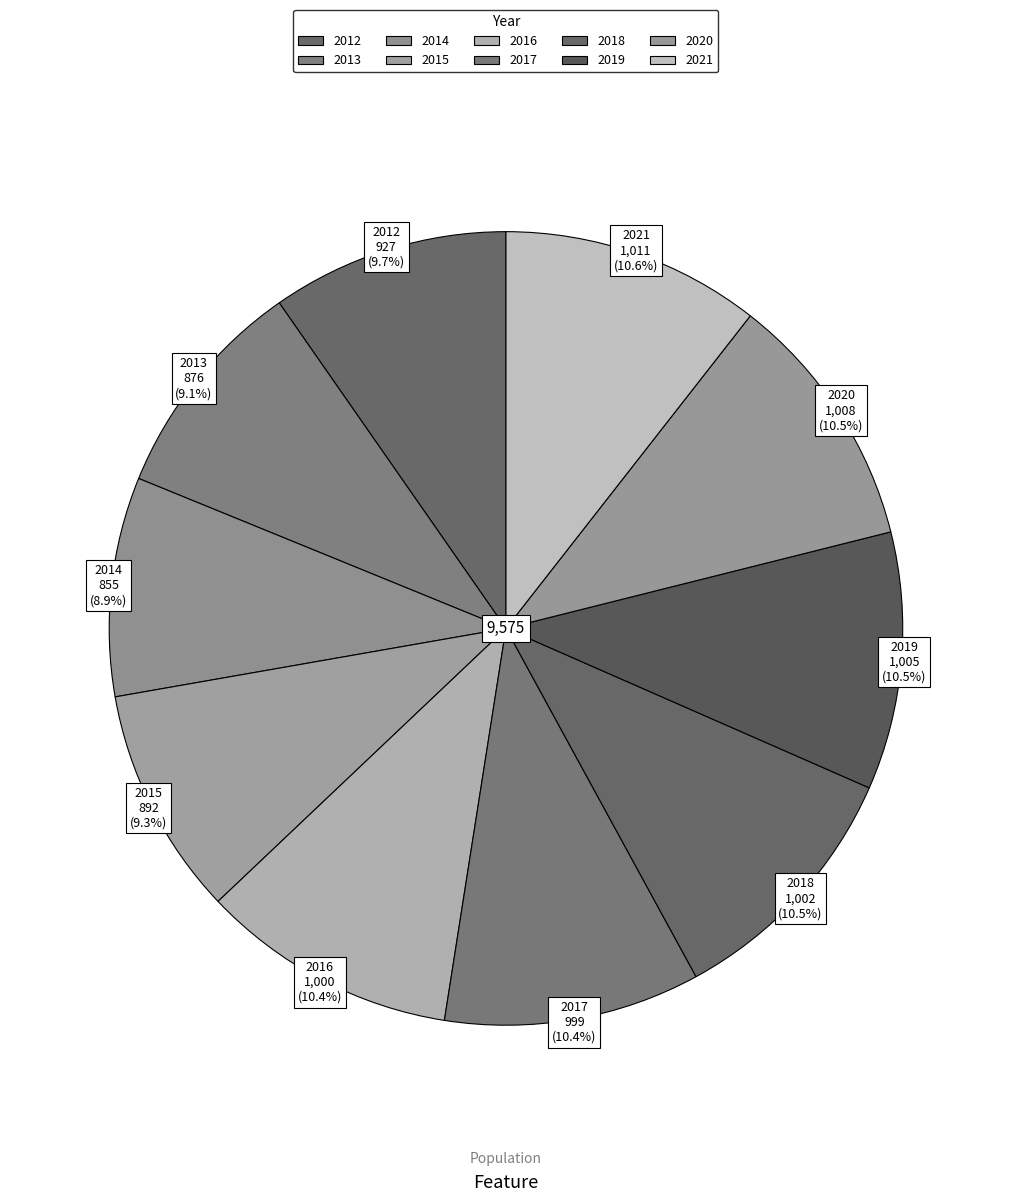

Count the number of slices in the pie.

10